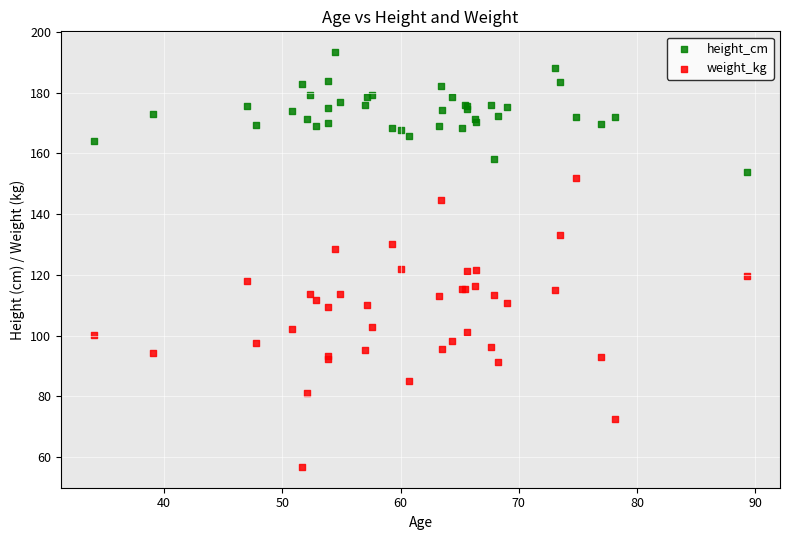

Which series reaches the minimum Y coordinate?

weight_kg